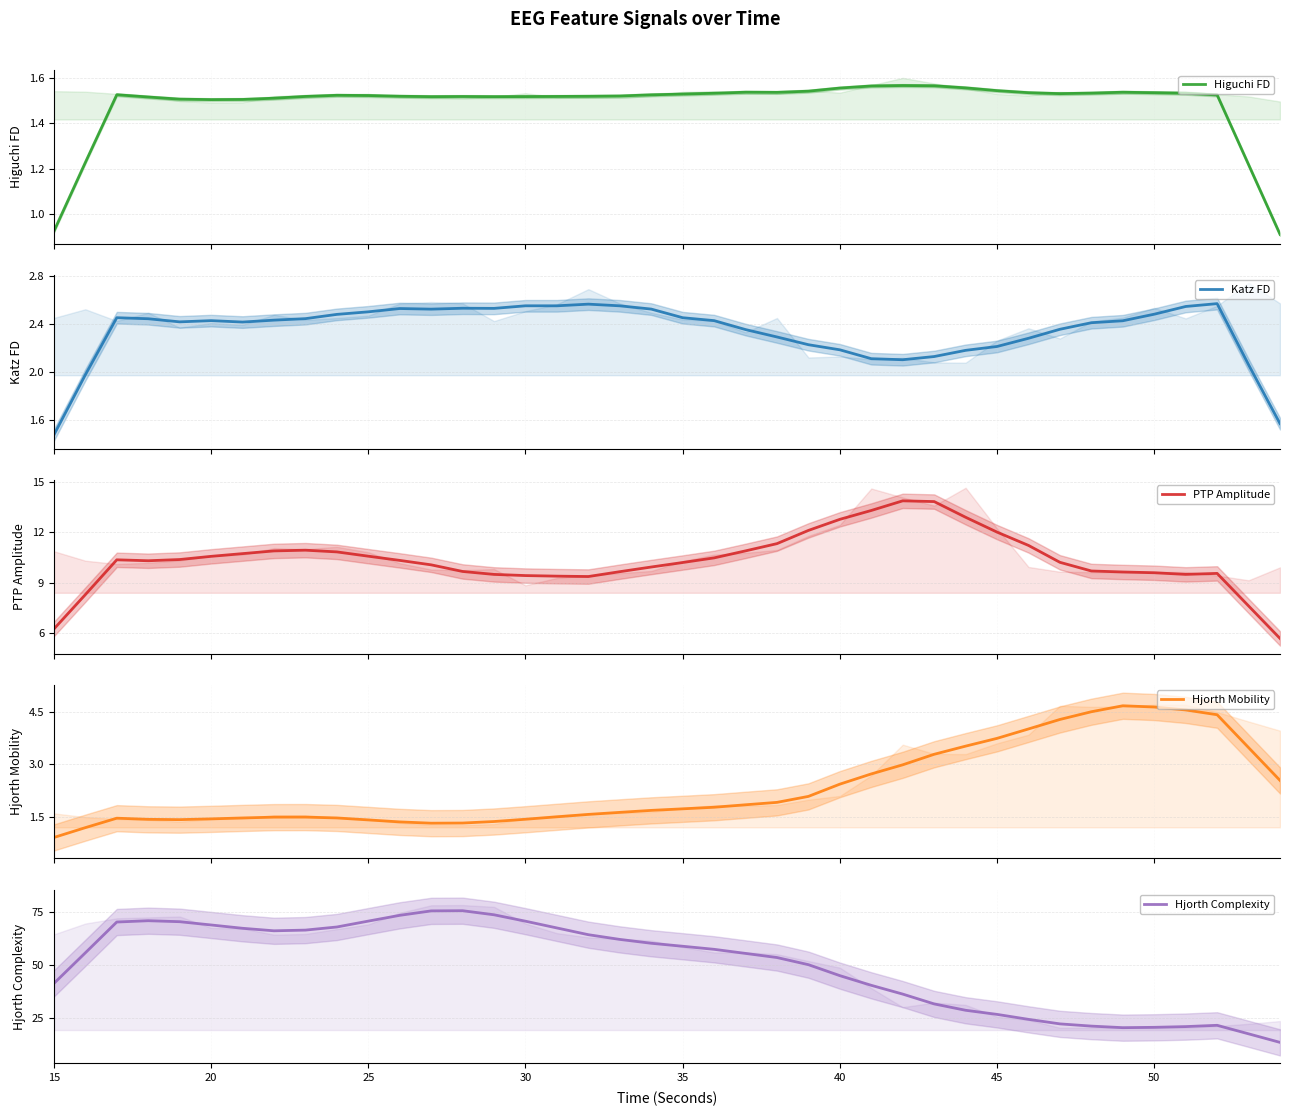

What is the lowest value of the PTP Amplitude series?

5.7